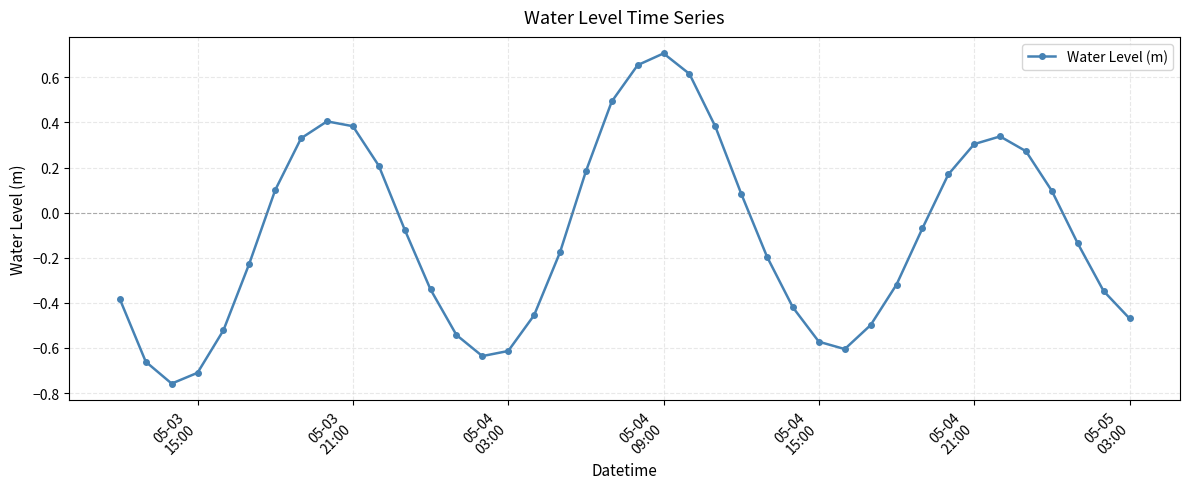

What is the difference between the second highest and second lowest values?

1.4